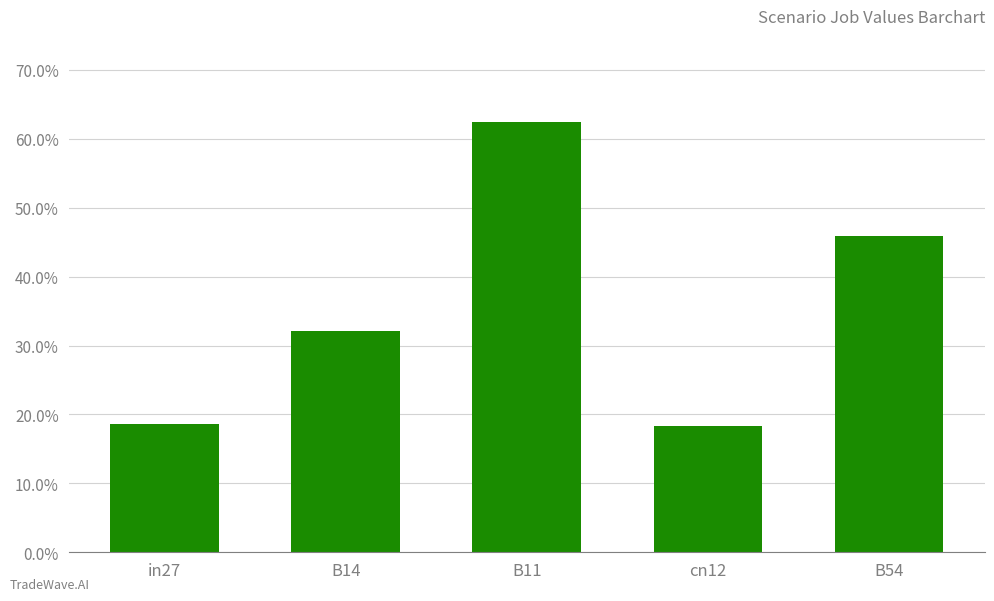

Rank the categories by value from lowest to highest.

cn12, in27, B14, B54, B11